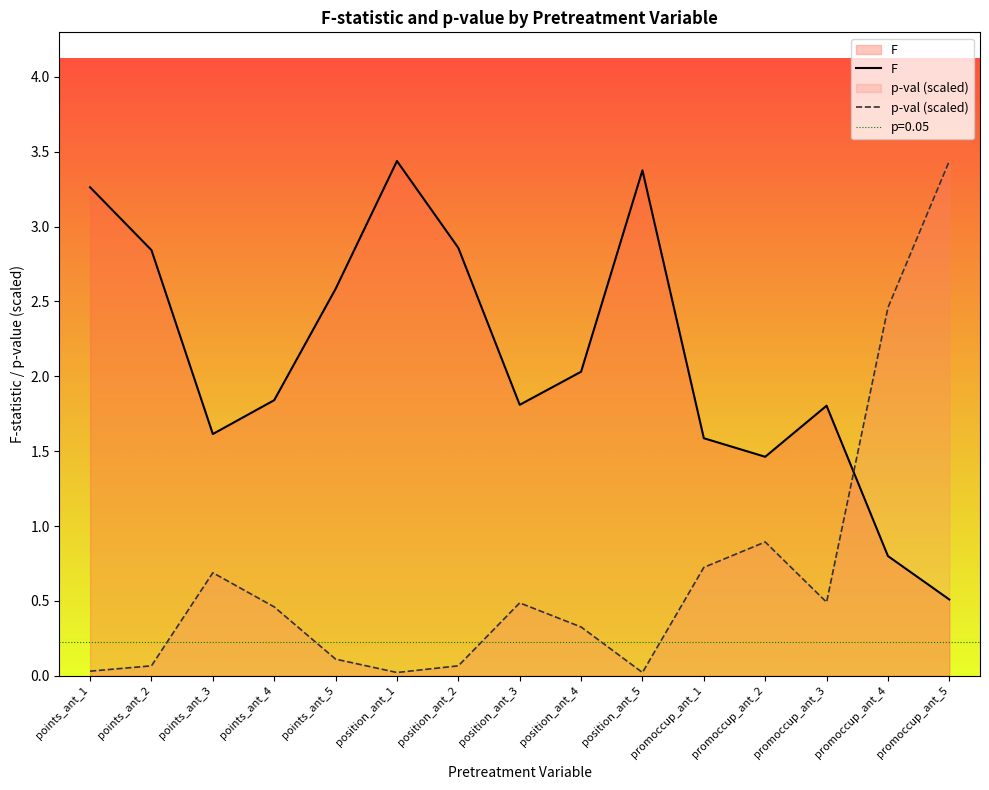

Where is F nearest to the value 1?

promoccup_ant_4